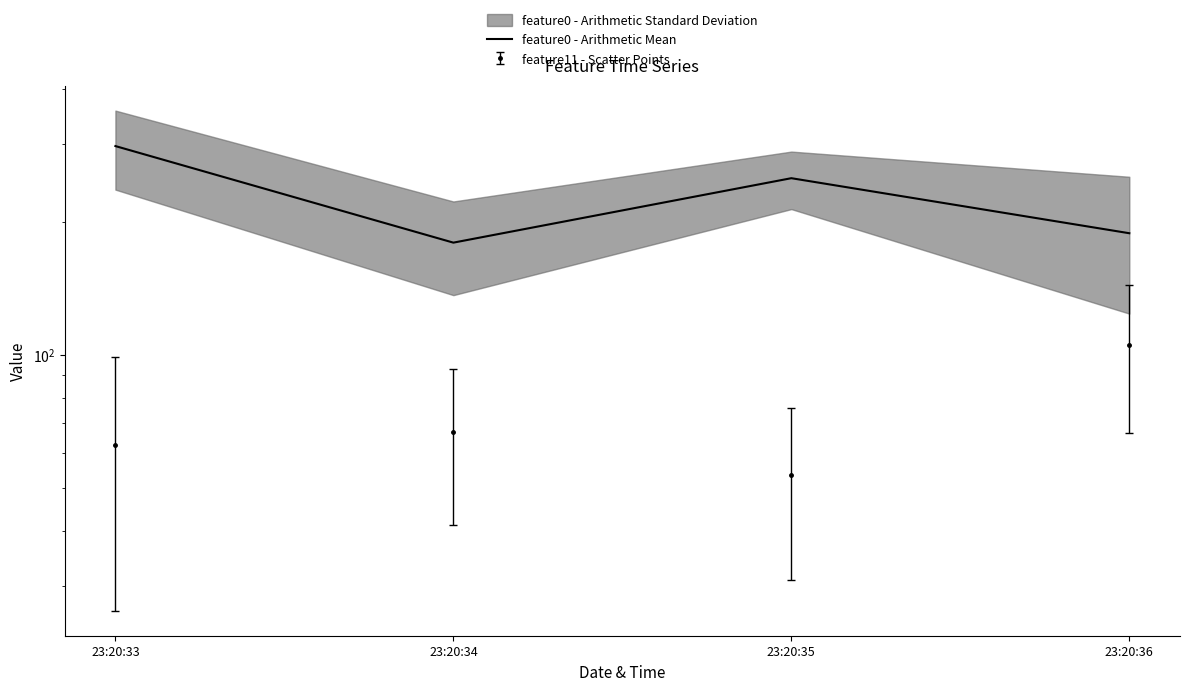

At which label does the data first exceed 251?

23:20:33